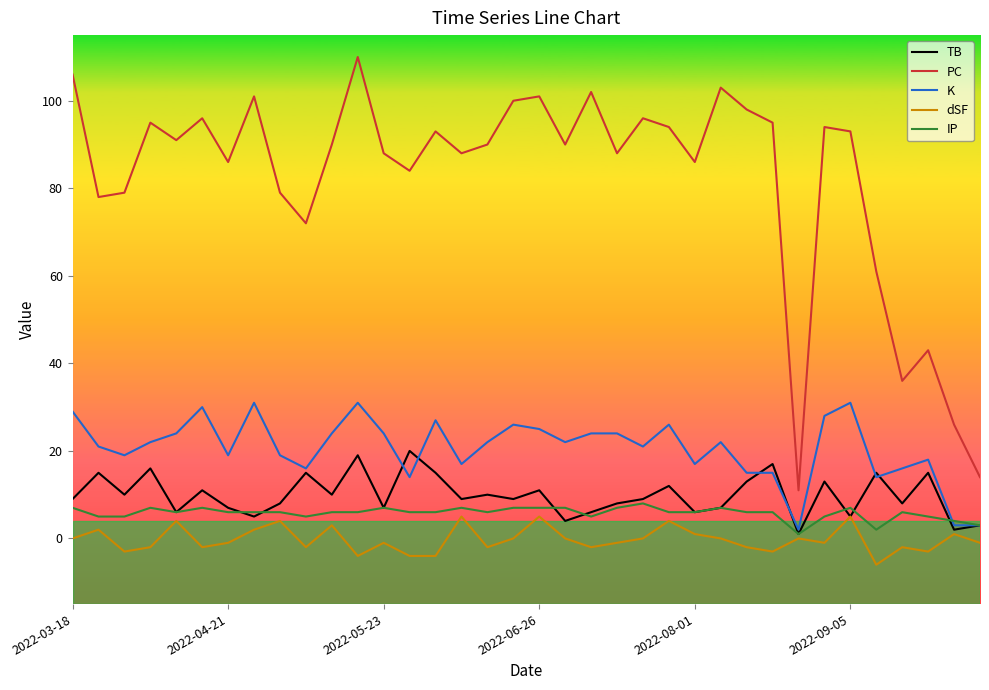

Which series has the largest total across all categories?

PC